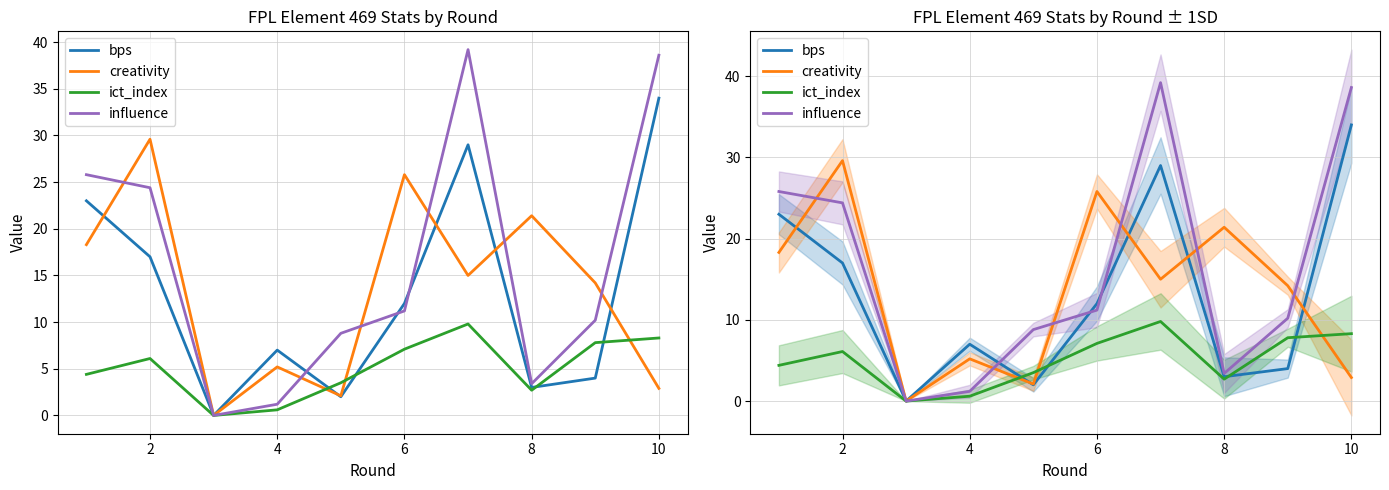

Rank the series by their maximum value, from lowest to highest.

ict_index, creativity, bps, influence